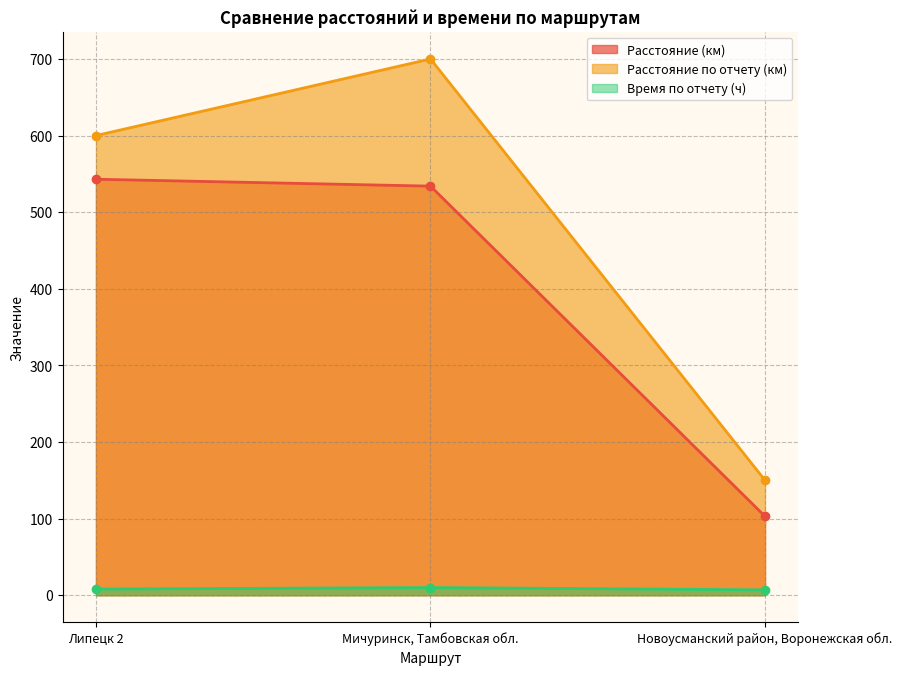

How many lines are shown in the chart?

3